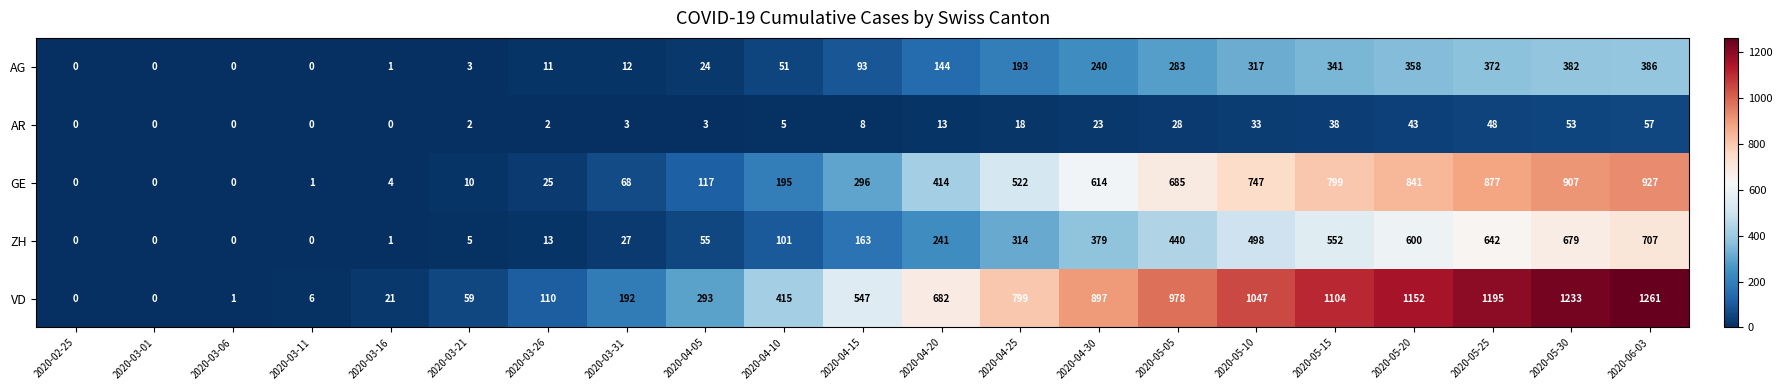

How many values in the VD series are below 547?

10